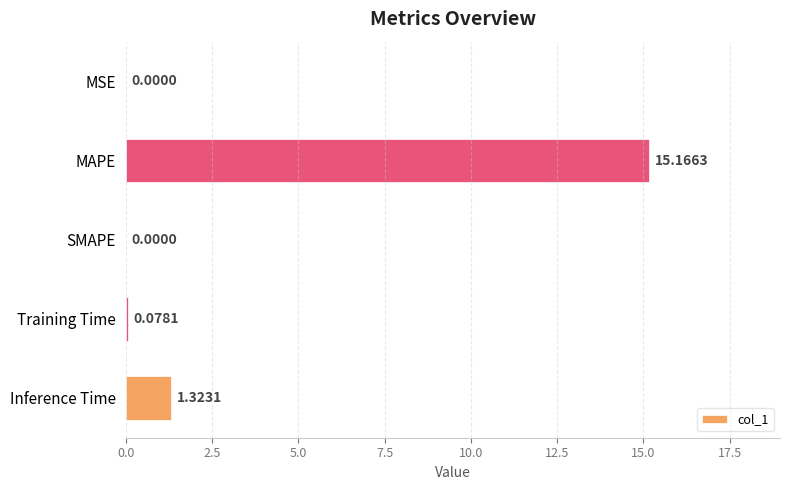

Which label corresponds to the largest value in the chart?

MAPE